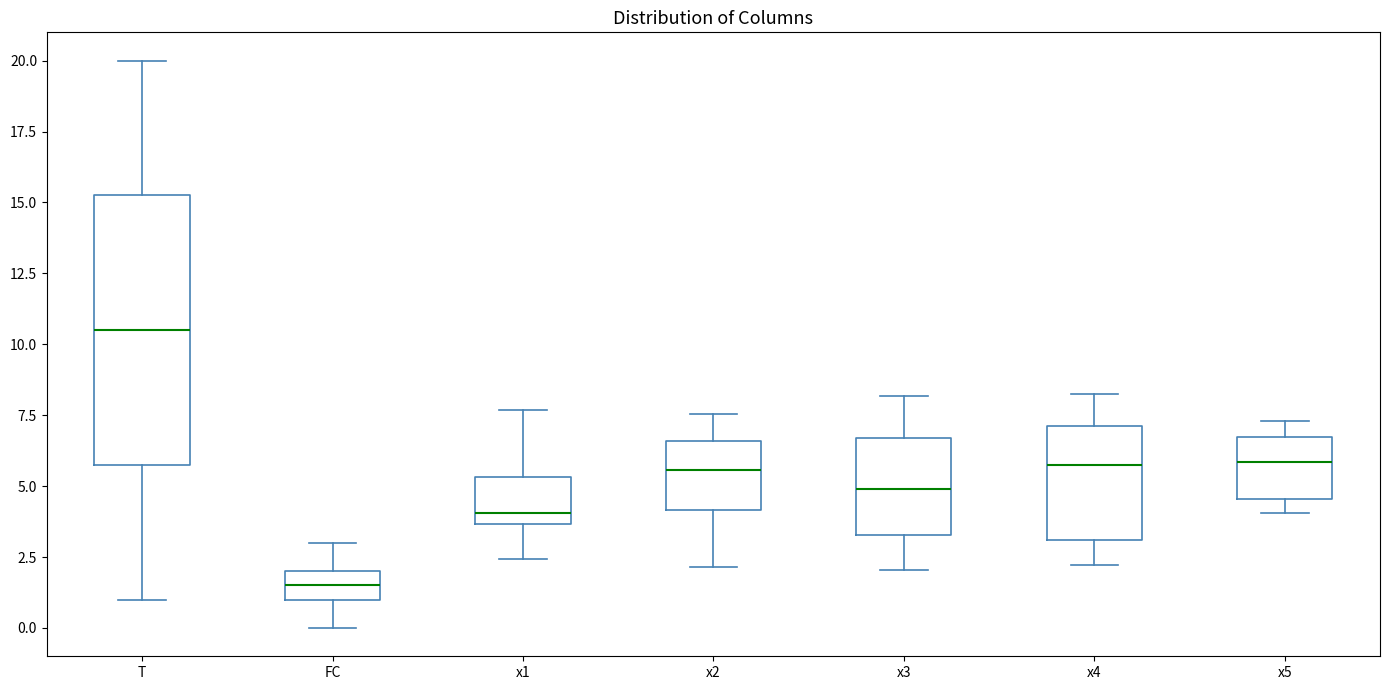

Which box's median line is the lowest?

FC